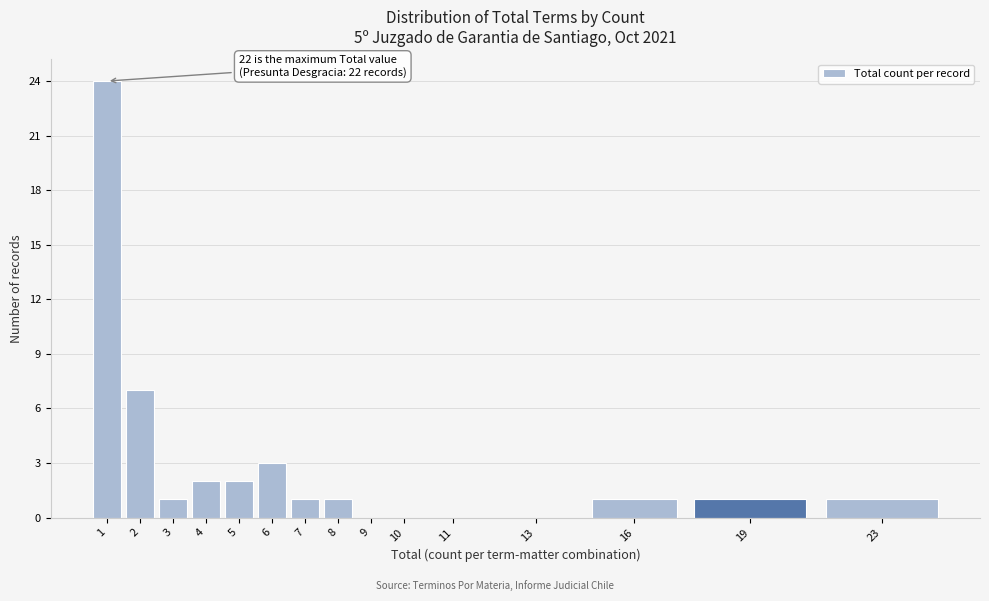

Reading left to right, list all the values displayed in this chart.

1=24	2=7	3=1	4=2	5=2	6=3	7=1	8=1	9=0	10=0	11=0	13=0	16=1	19=1	23=1